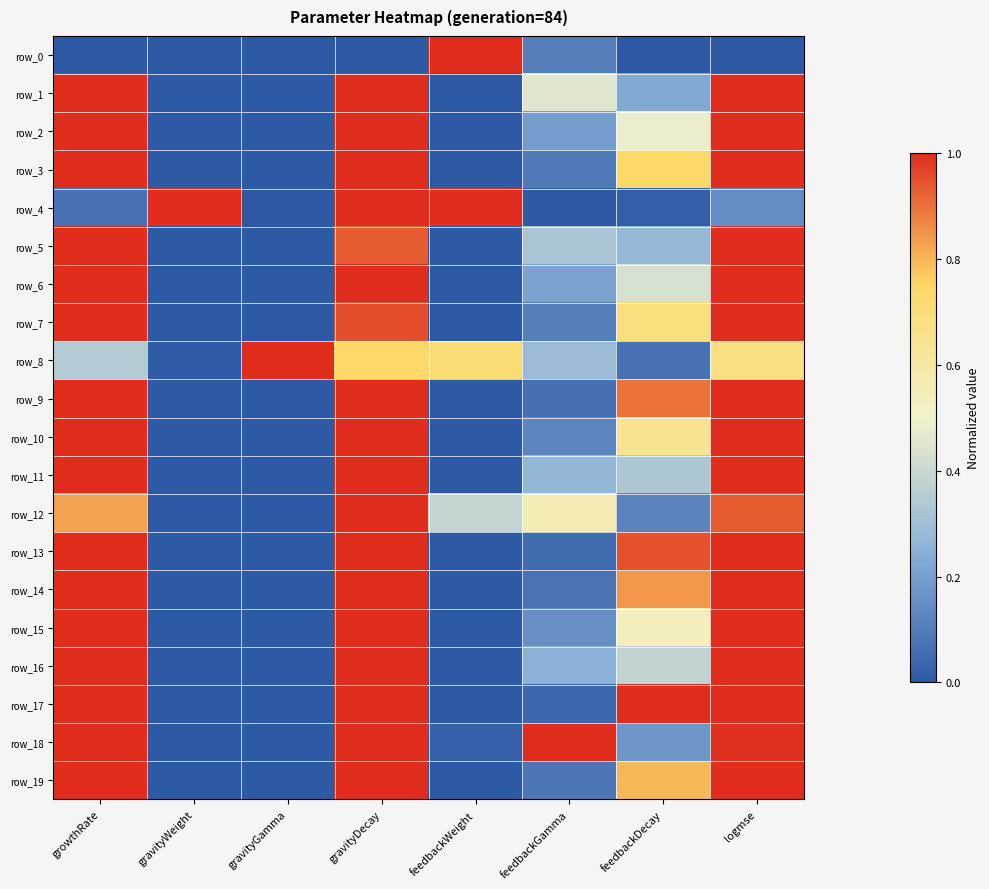

Between growthRate and feedbackWeight, which series saw the biggest shift?

row_0